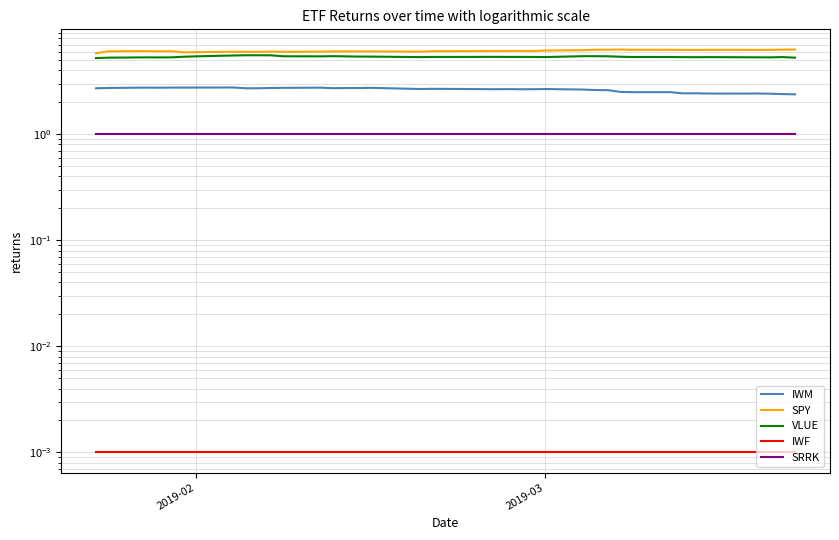

True or false: IWF has more than 2 interior local peaks.

False